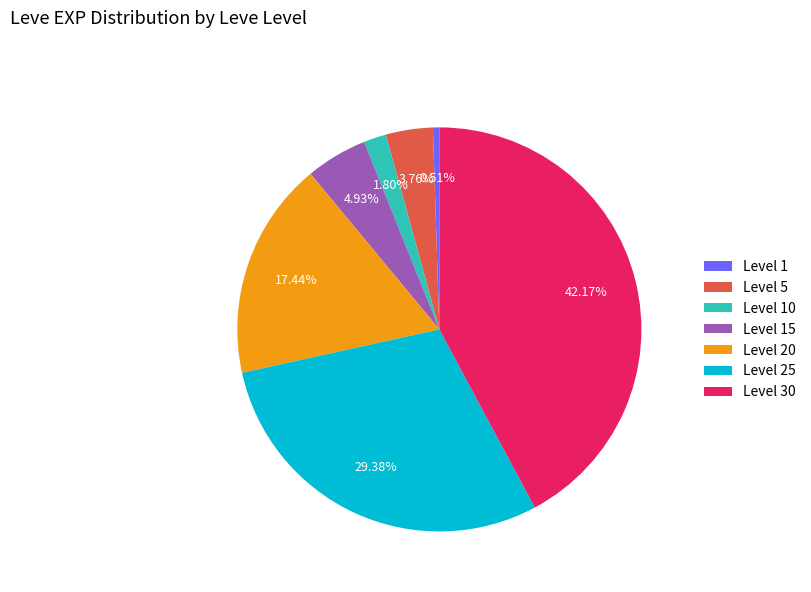

Is it true that Level 5 is 13% of the pie?

False